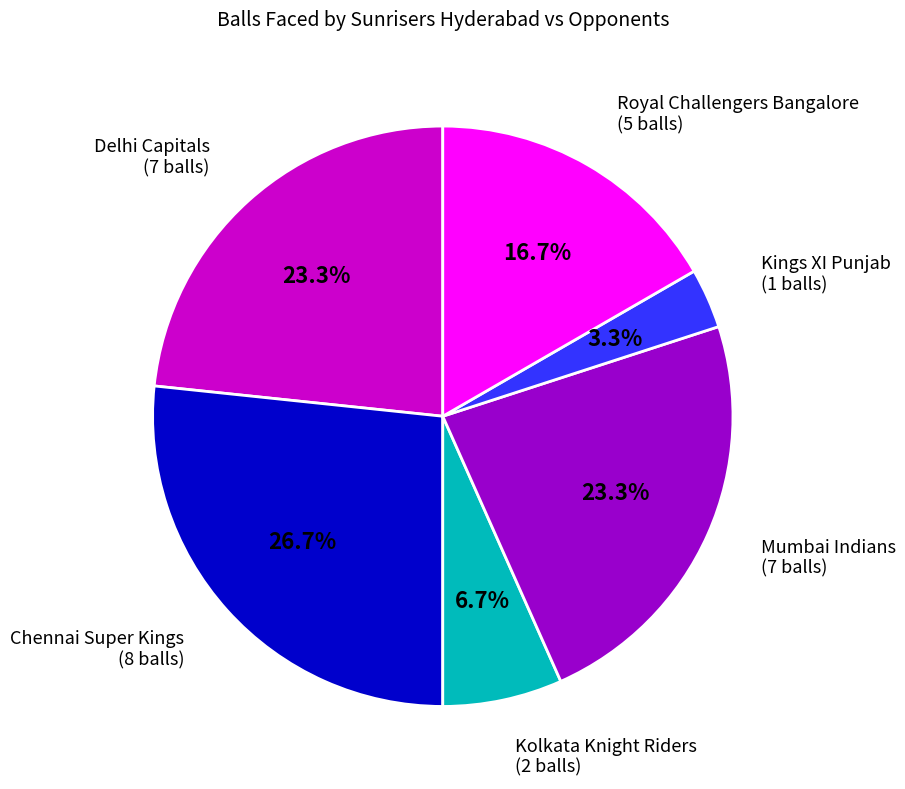

Between Kolkata Knight Riders and Mumbai Indians, which is larger?

Mumbai Indians